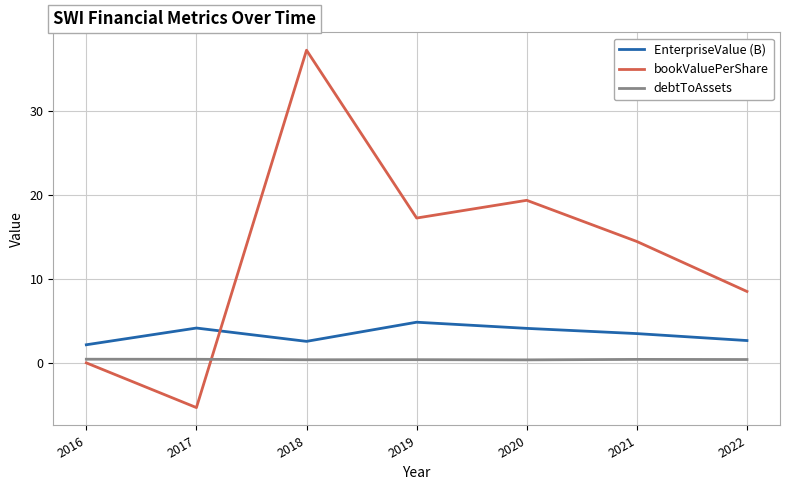

Is this an area chart (filled region under the line)?

No